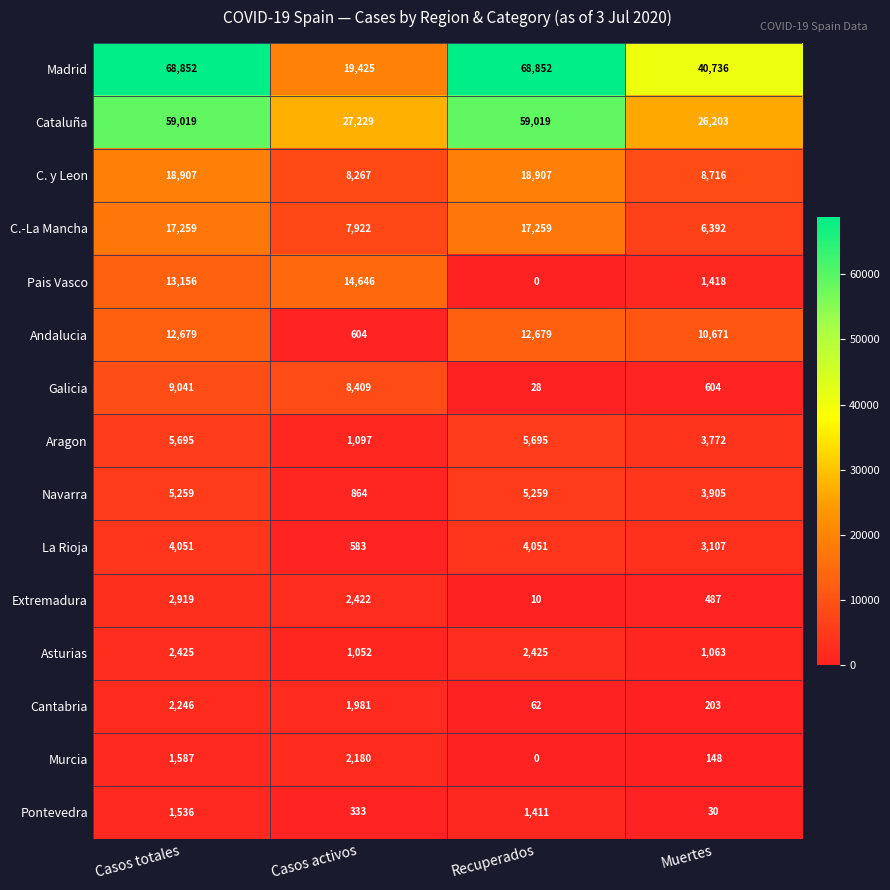

Which series has the widest spread of values?

Madrid